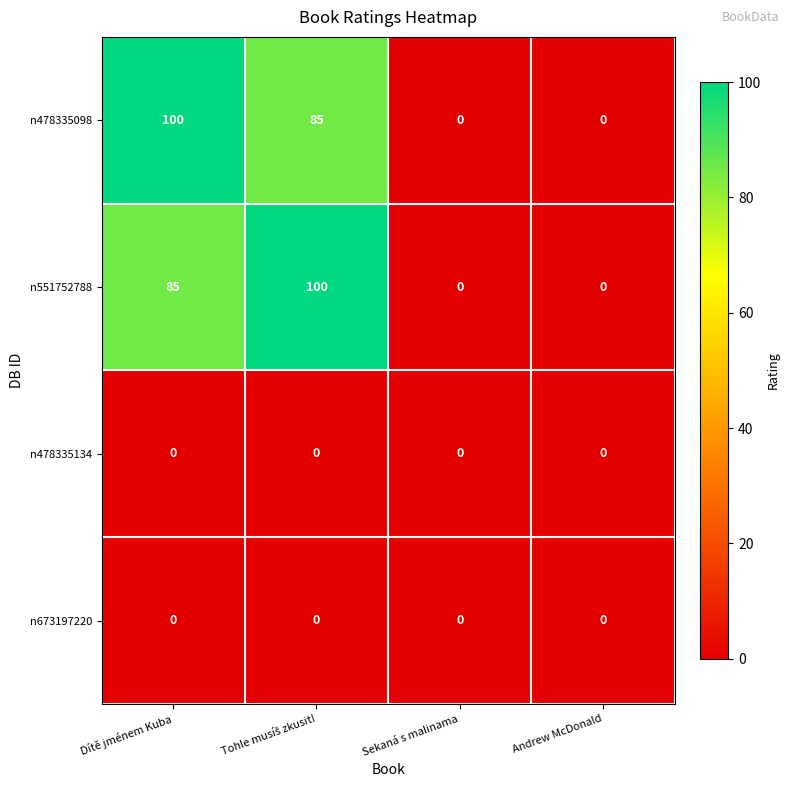

What is the difference between the maximum and second lowest values in the n551752788 series?

100